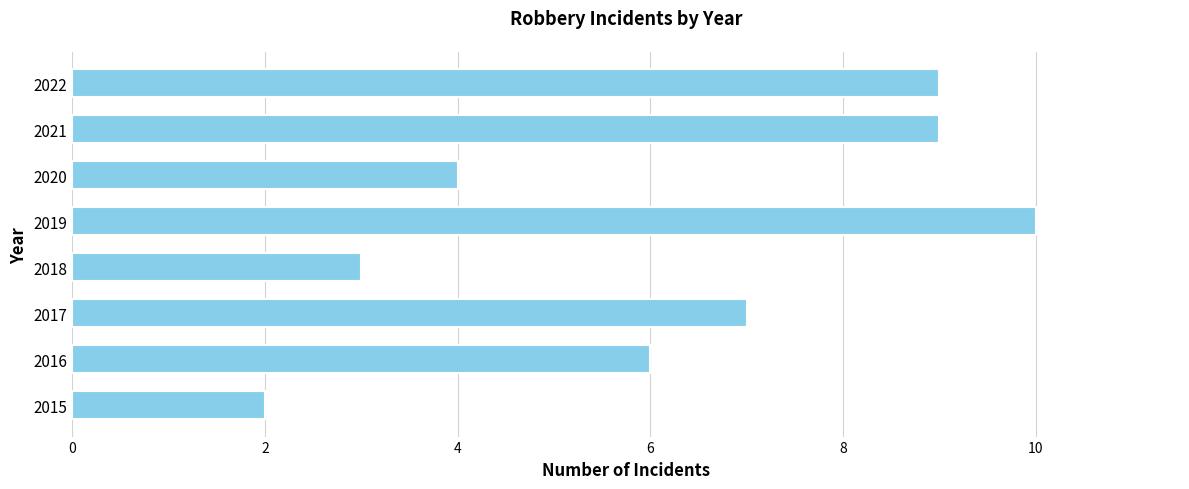

How many data points does each series have?

8